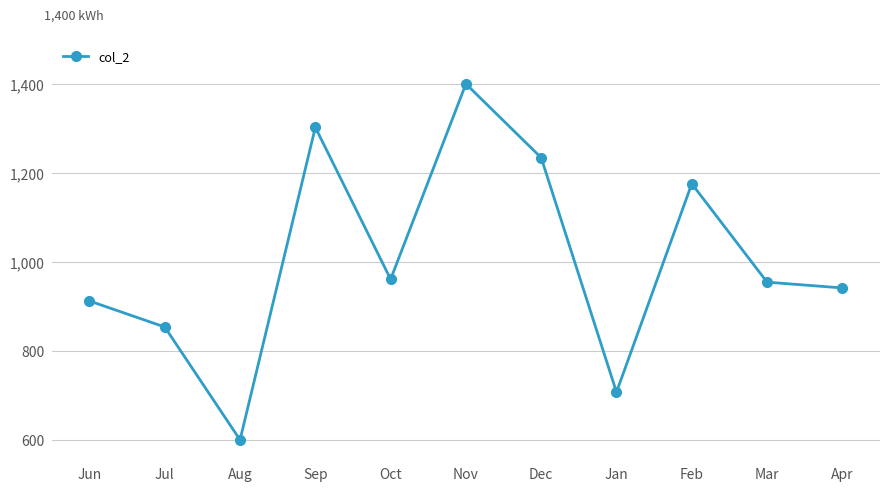

What is the sum of all values?

11042.3